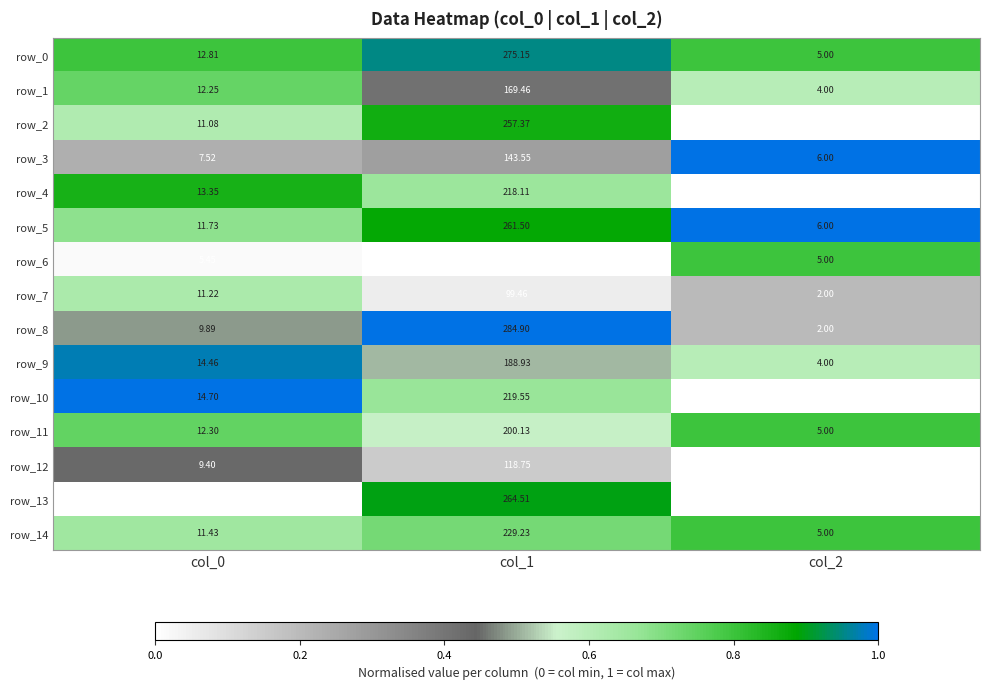

Which category has the lowest value in the row_13 series?

col_2